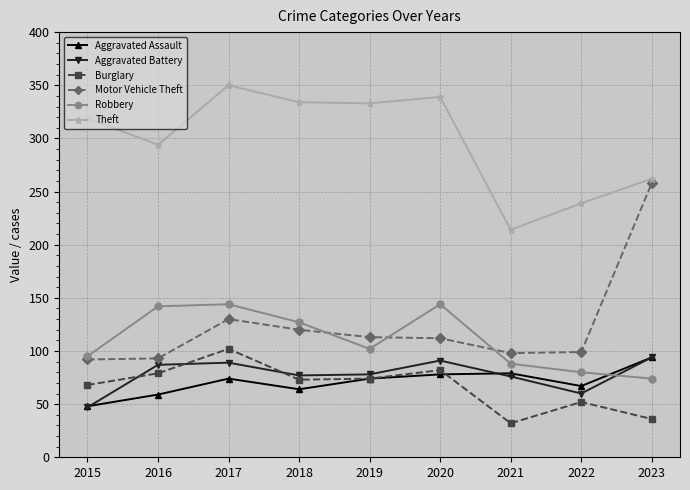

How many interior local valleys does the Robbery series have?

1